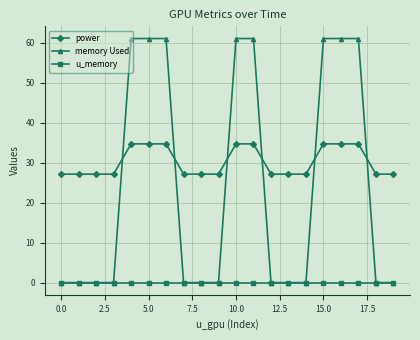

Count the number of data series in this chart.

3